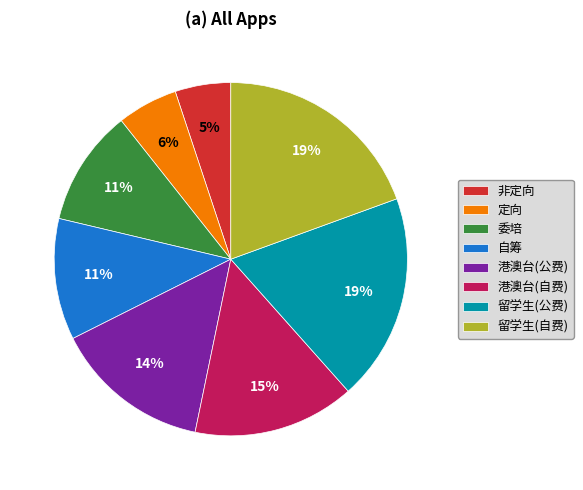

Is the sum of 港澳台(公费) and 自筹 greater than half?

No